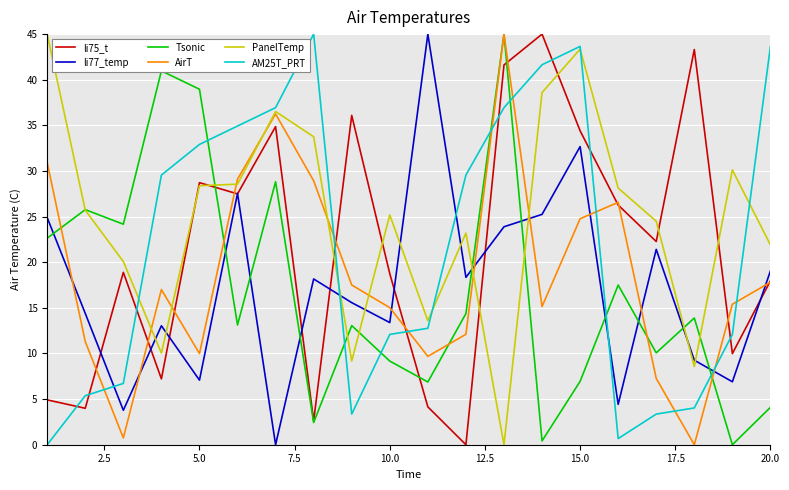

What is the maximum value for AirT?

45.0